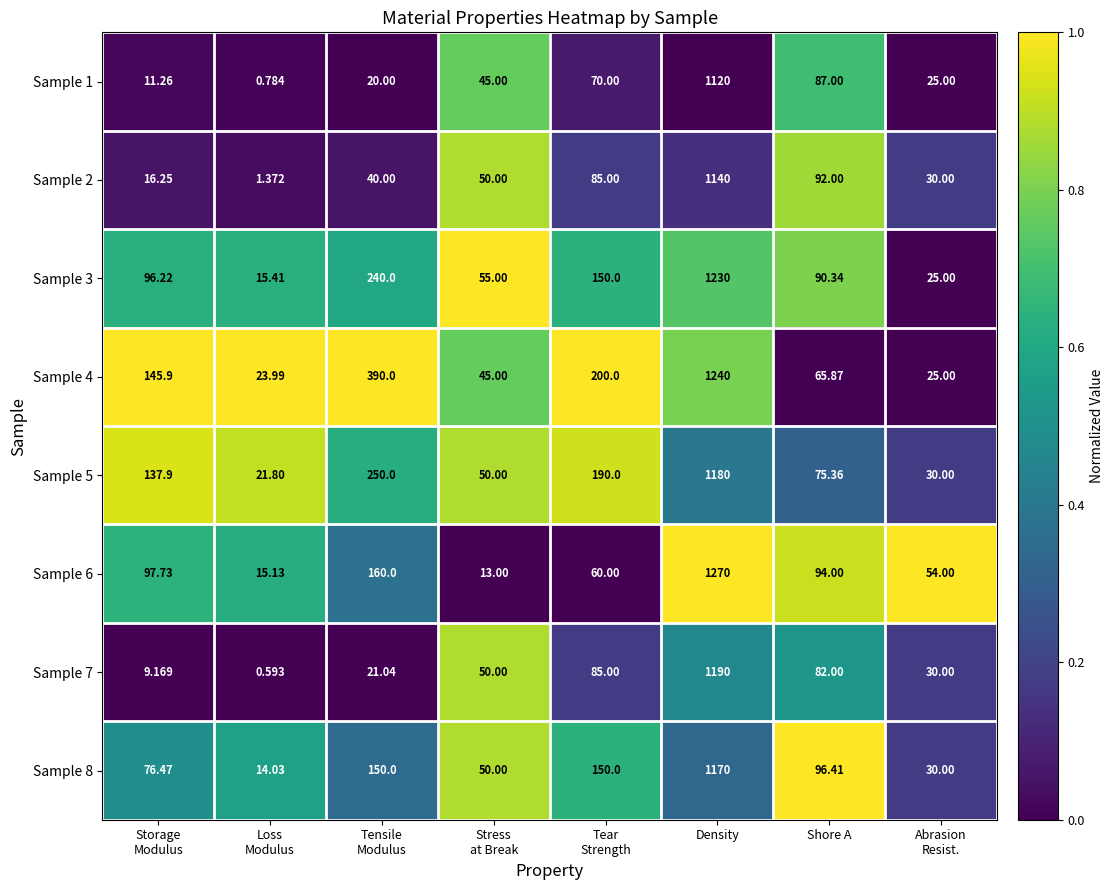

Which series changed the most between Loss
Modulus and Density?

Sample 6